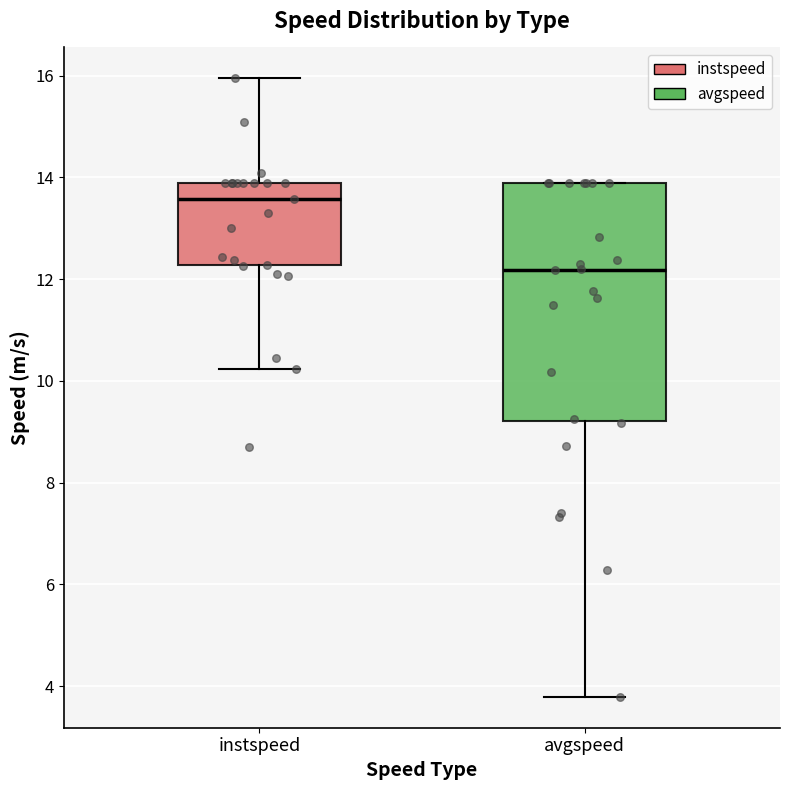

Where does the upper whisker of the box for instspeed end on the y-axis? The values are not printed on the chart, so give them approximately, as read against the axis.

16.0